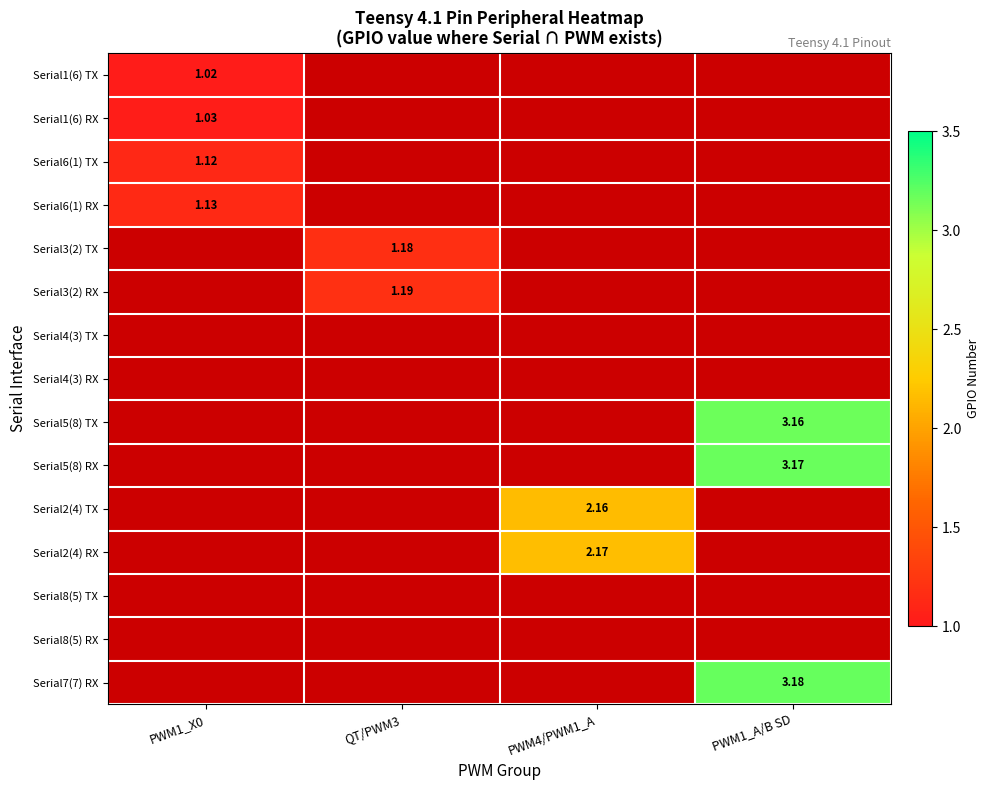

Is the value of Serial7(7) RX at QT/PWM3 greater than the value of Serial6(1) RX at PWM1_X0?

No